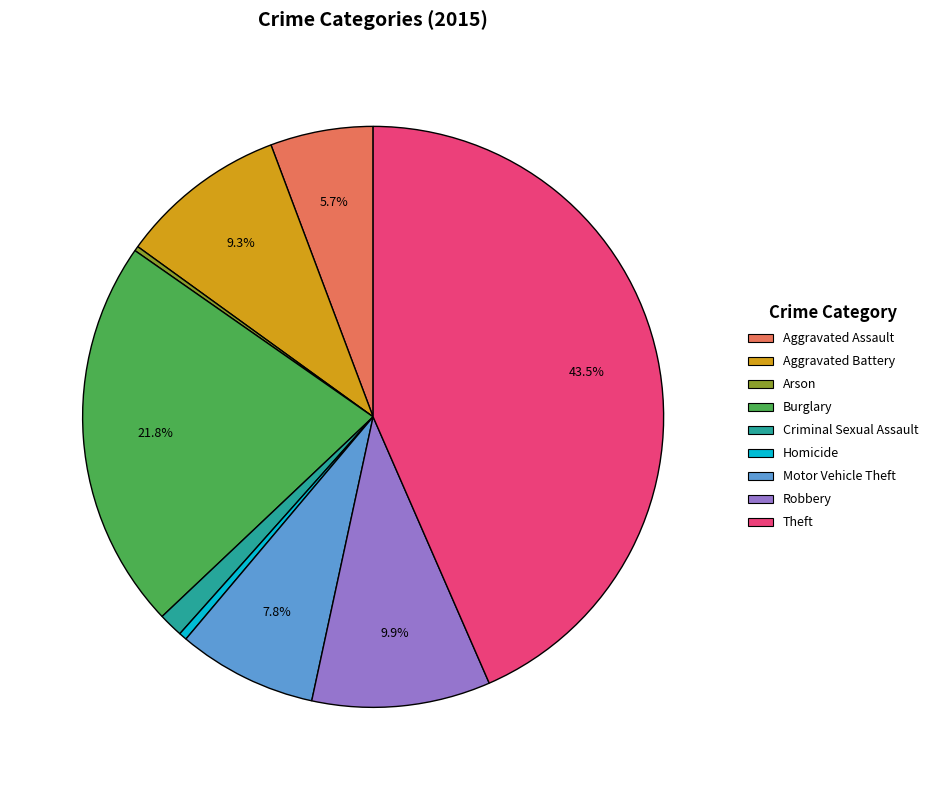

What portion of the pie excludes Aggravated Assault?

94.3%